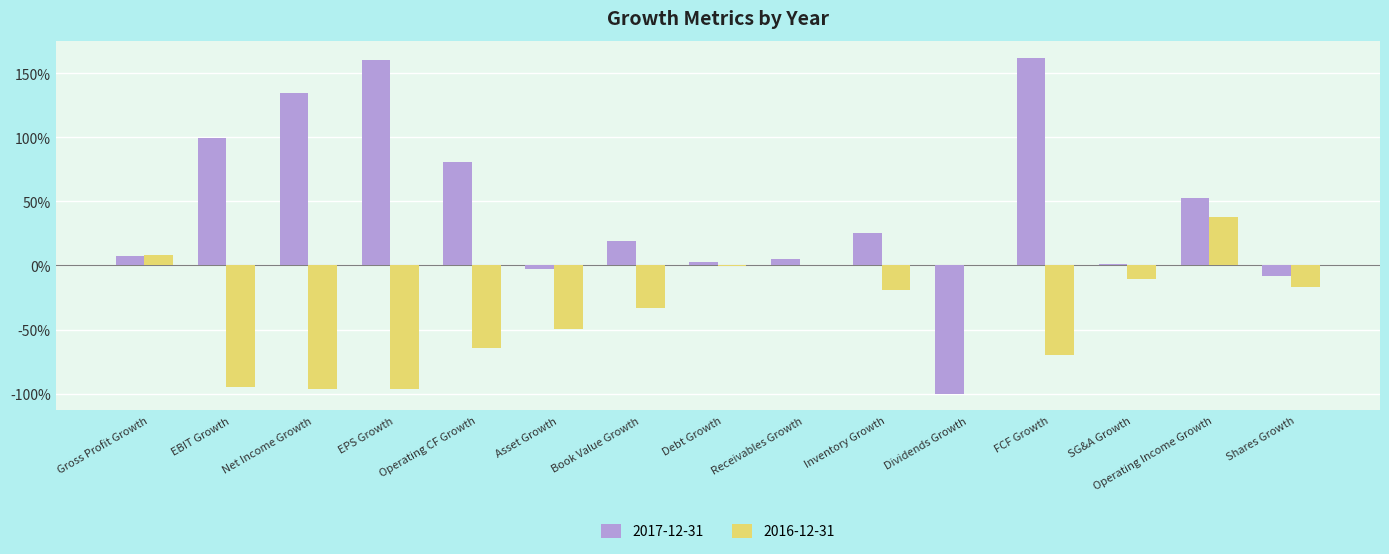

What is the difference between the maximum and minimum values in the 2016-12-31 series?

1.3